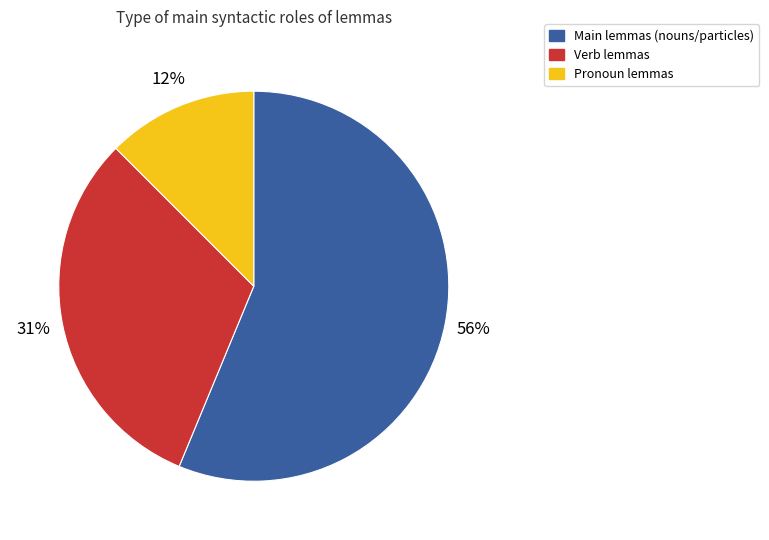

To the nearest percent, what is the average slice percentage?

33%